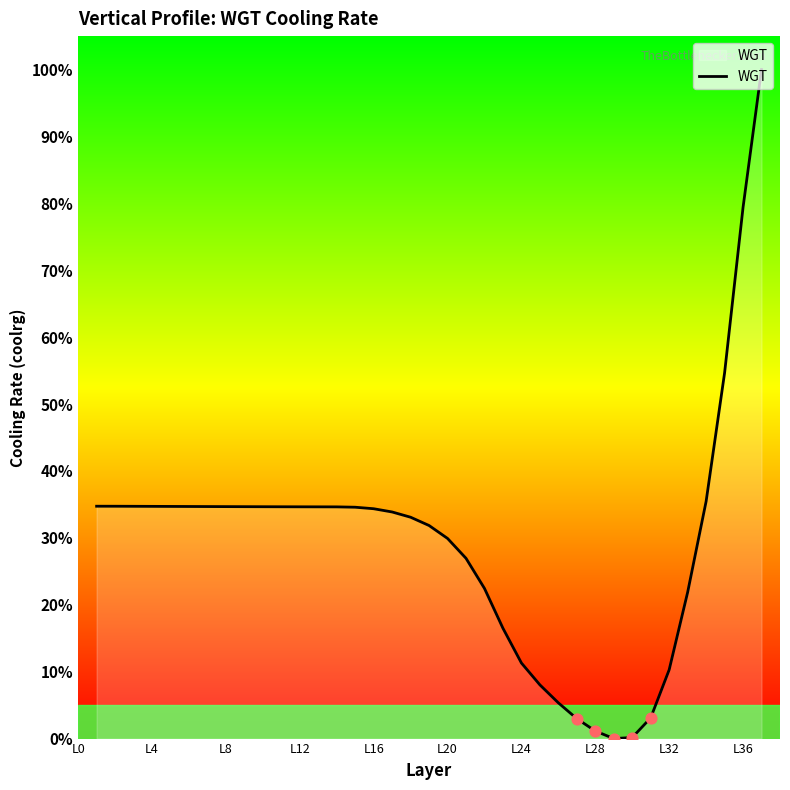

What is the difference between the maximum and minimum values?

100.0